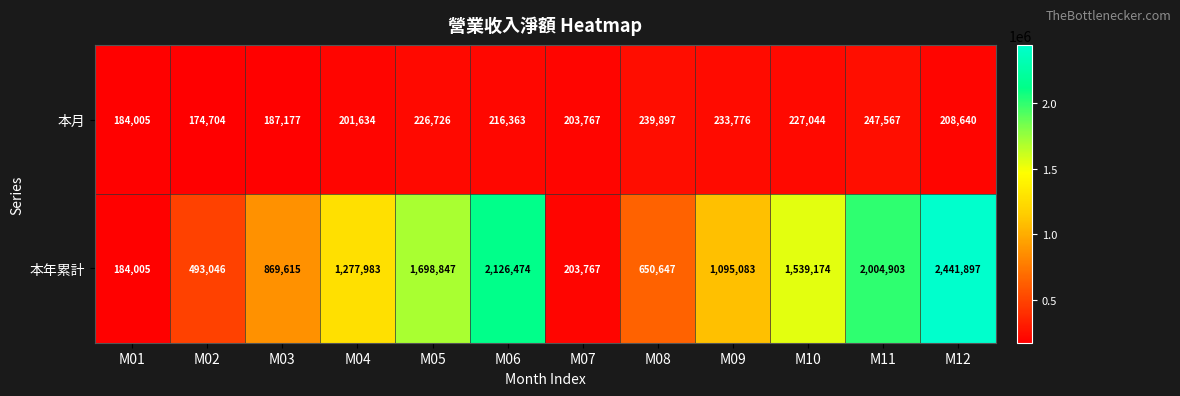

How many distinct data groups are displayed?

2